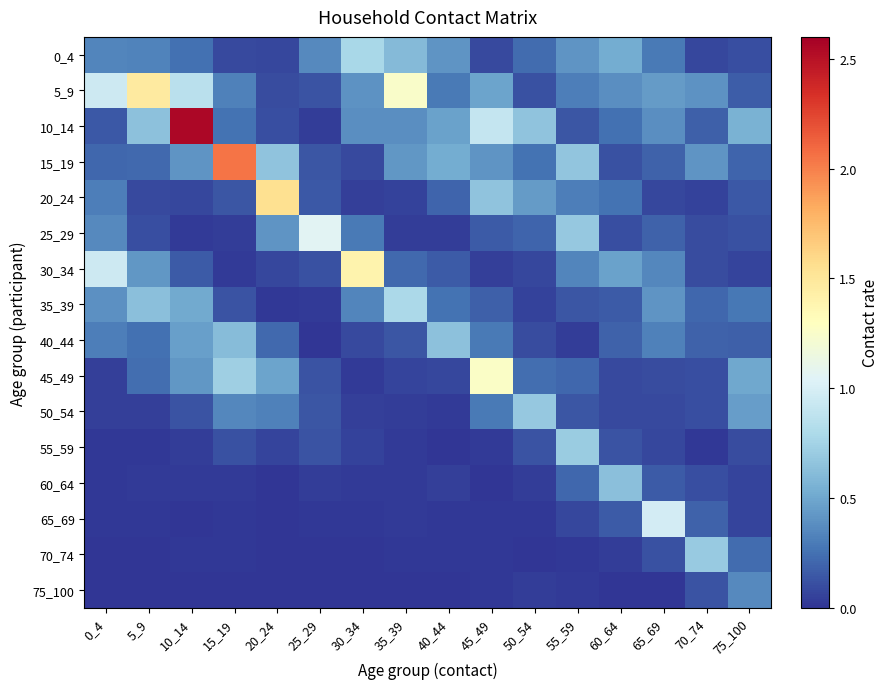

Between 35_39 and 75_100, which is larger?

35_39